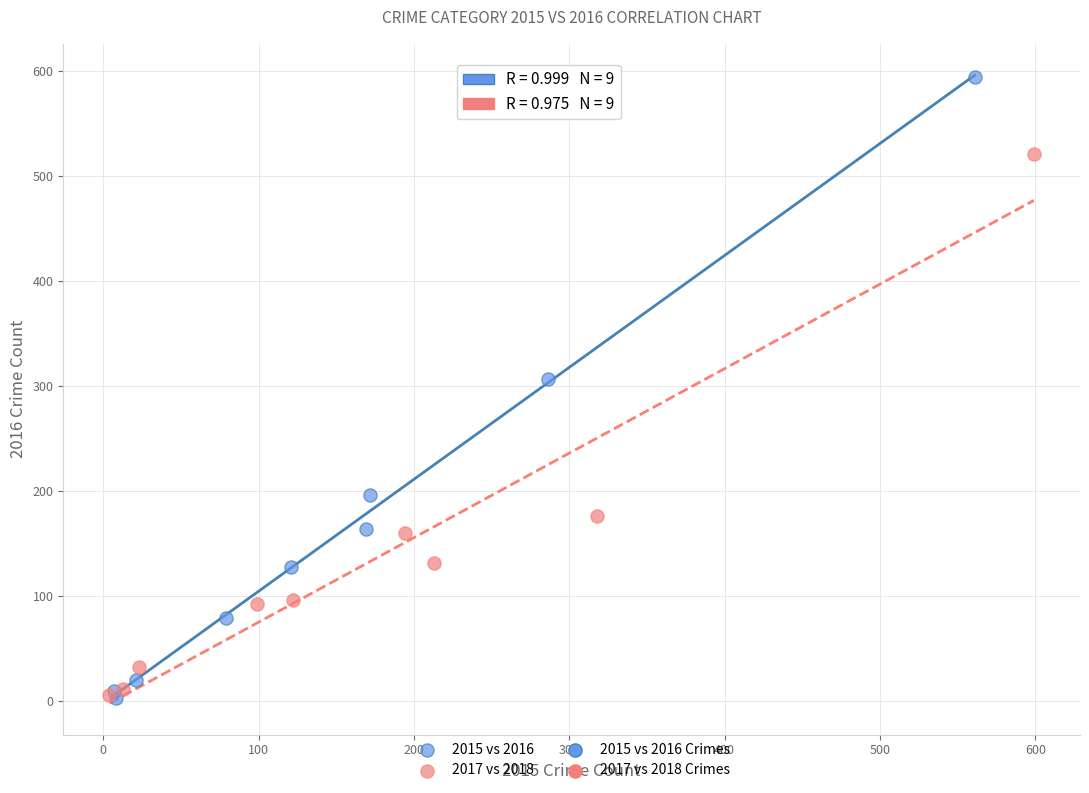

Which series has the widest spread of Y values?

2015 vs 2016